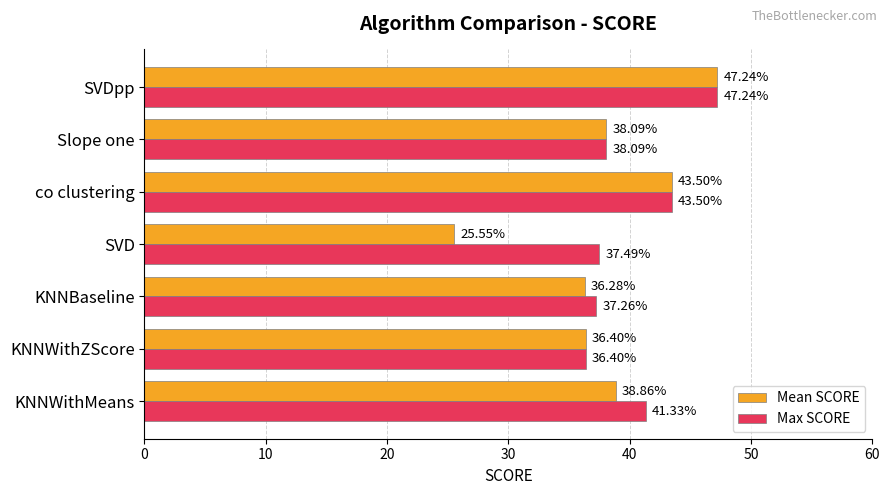

At how many categories does at least one series exceed 37?

6